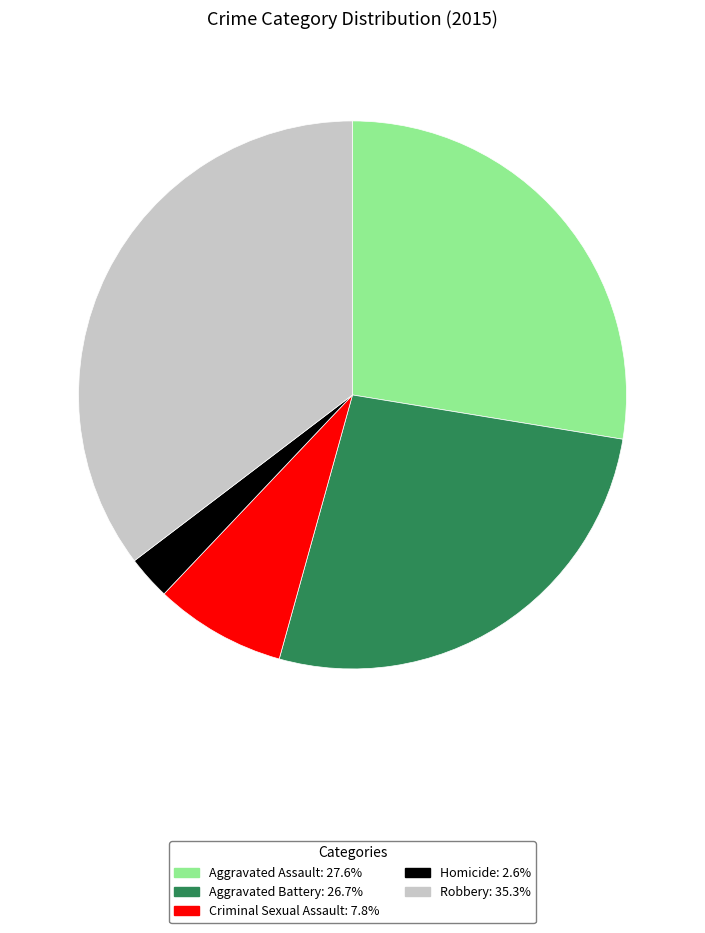

Rank the categories by value from lowest to highest.

Homicide, Criminal Sexual Assault, Aggravated Battery, Aggravated Assault, Robbery